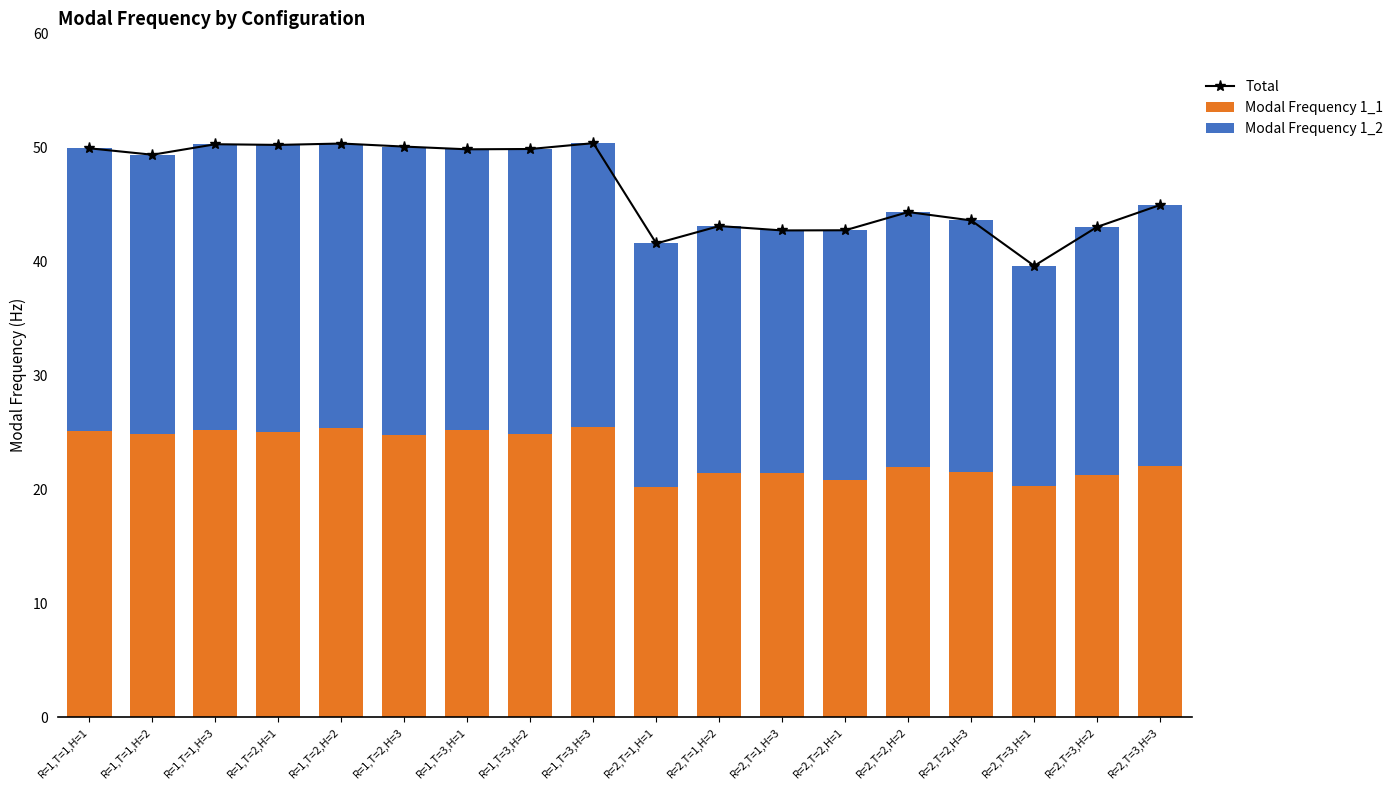

The value of Modal Frequency 1_1 at R=1,T=1,H=2 is 6.6. True or false?

False